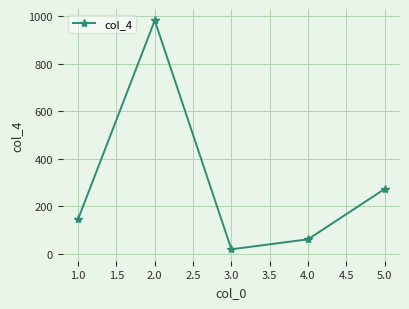

What position from the left is 2.0?

2